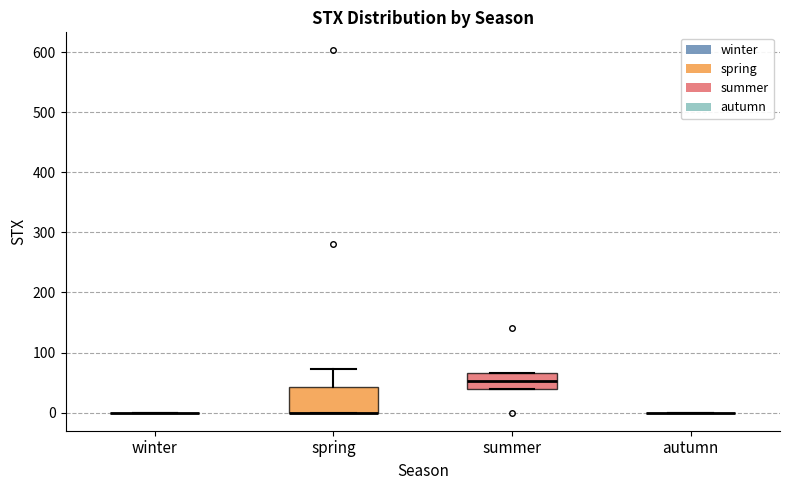

Where does the upper whisker of the box for spring end on the y-axis? The values are not printed on the chart, so give them approximately, as read against the axis.

70